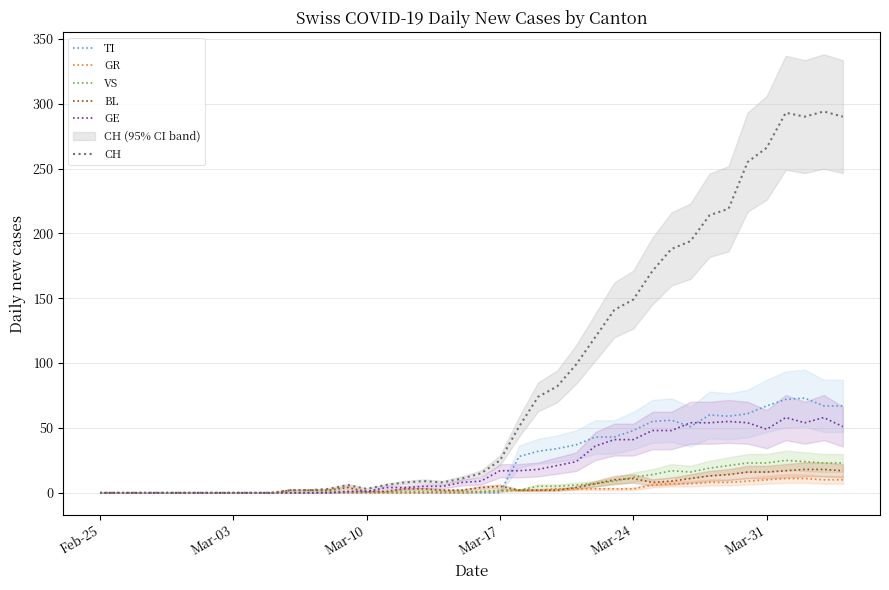

Which series has the largest range (max minus min)?

CH